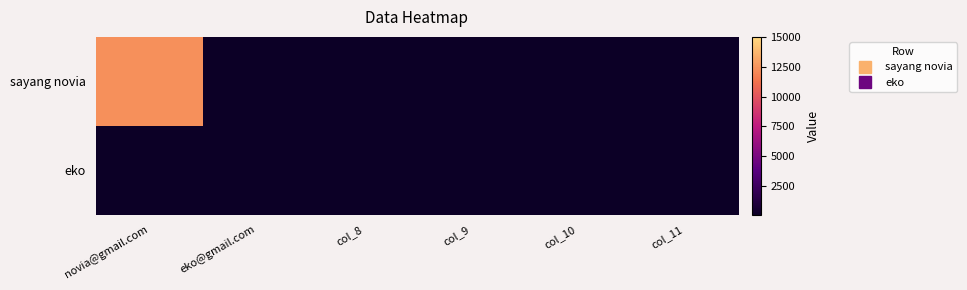

Reading left to right, transcribe all the data shown in this chart.

sayang novia: novia@gmail.com=12345	eko@gmail.com=123	col_8=123	col_9=123	col_10=123	col_11=123
eko: novia@gmail.com=123	eko@gmail.com=123	col_8=123	col_9=123	col_10=123	col_11=123